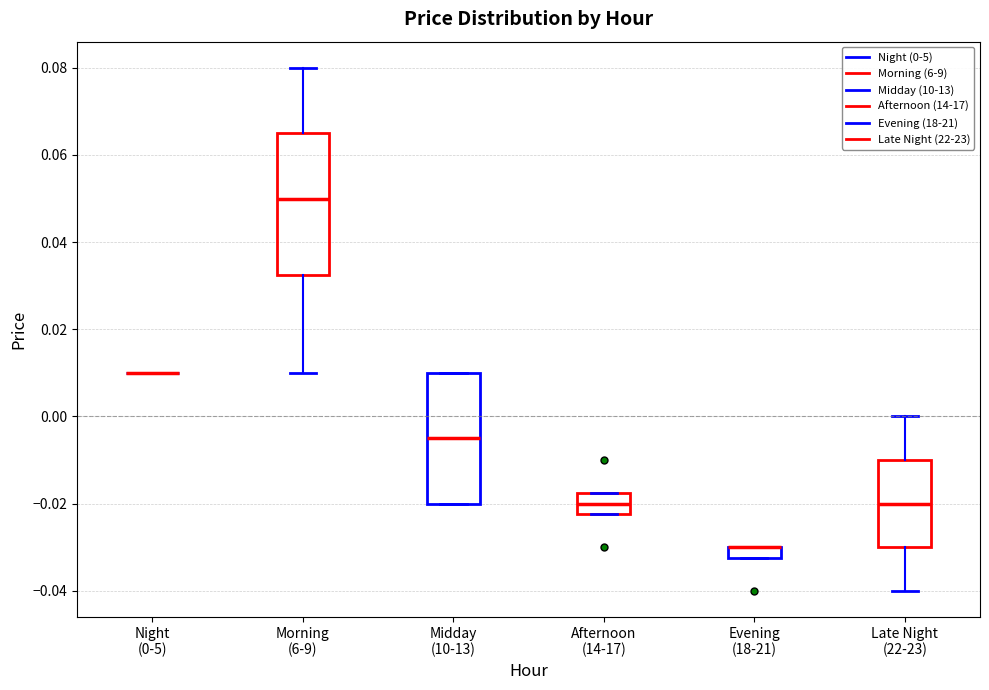

Where does the median line of the box for Morning (6-9) sit on the y-axis? The values are not printed on the chart, so give them approximately, as read against the axis.

0.050